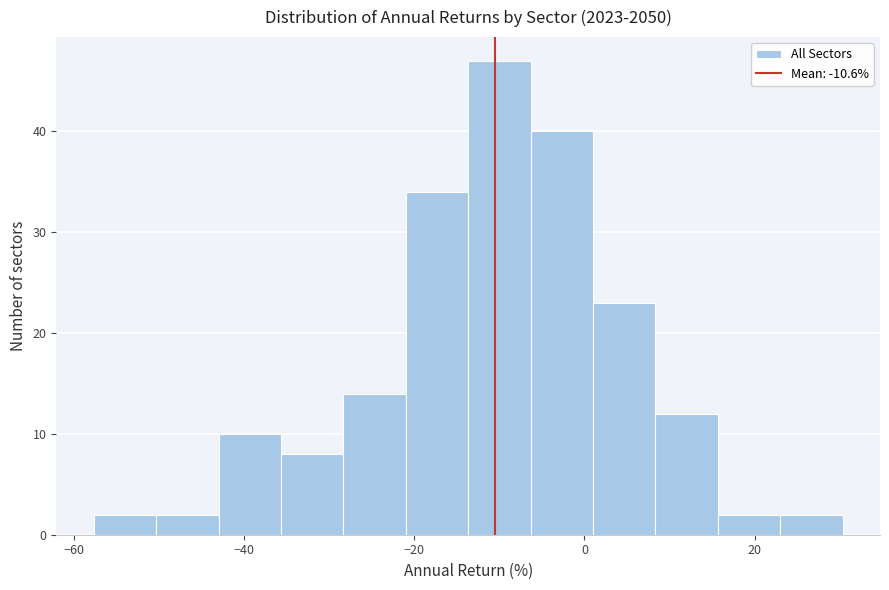

Read against the x-axis, roughly where is the centre of the tallest bar?

-10